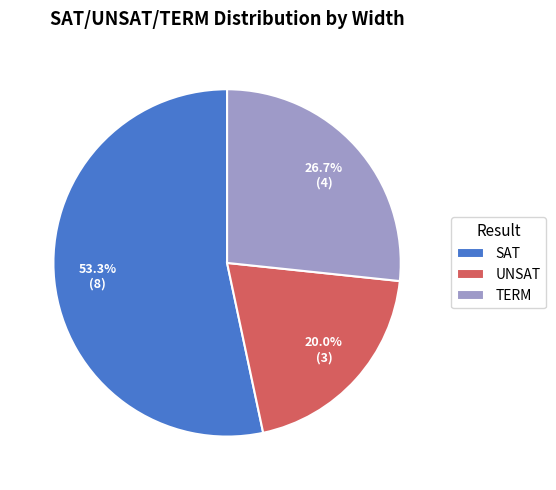

To the nearest percent, what is the difference between the largest and smallest slice percentages?

33%